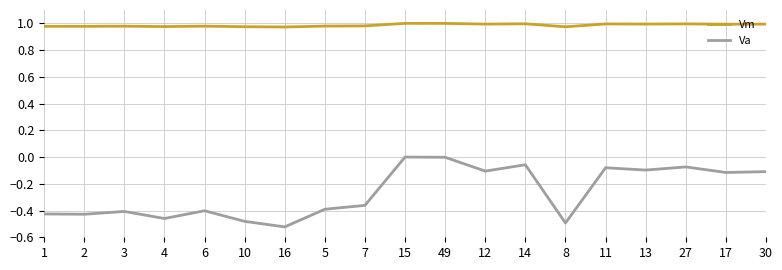

What position from the right is 27?

3